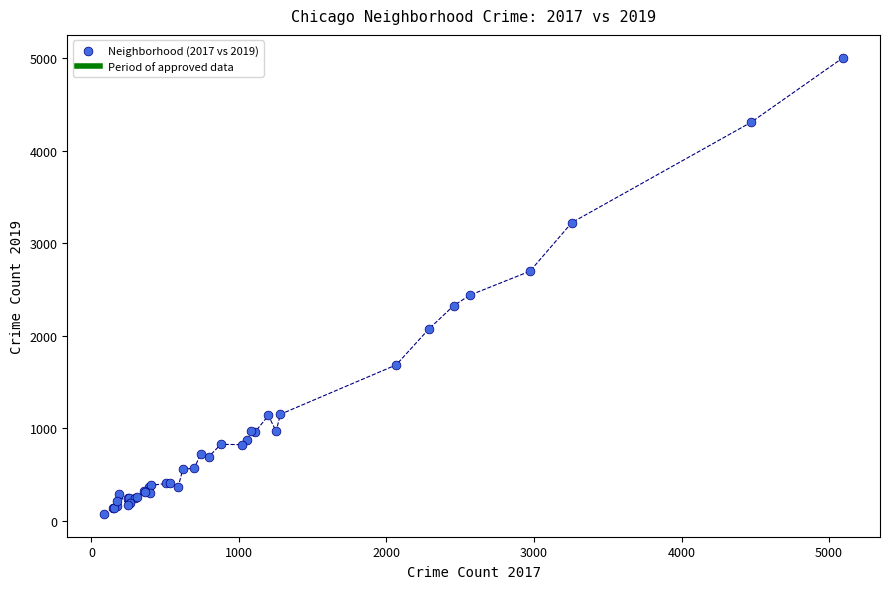

What Y value in the scatter plot is closest to 2542?

2441